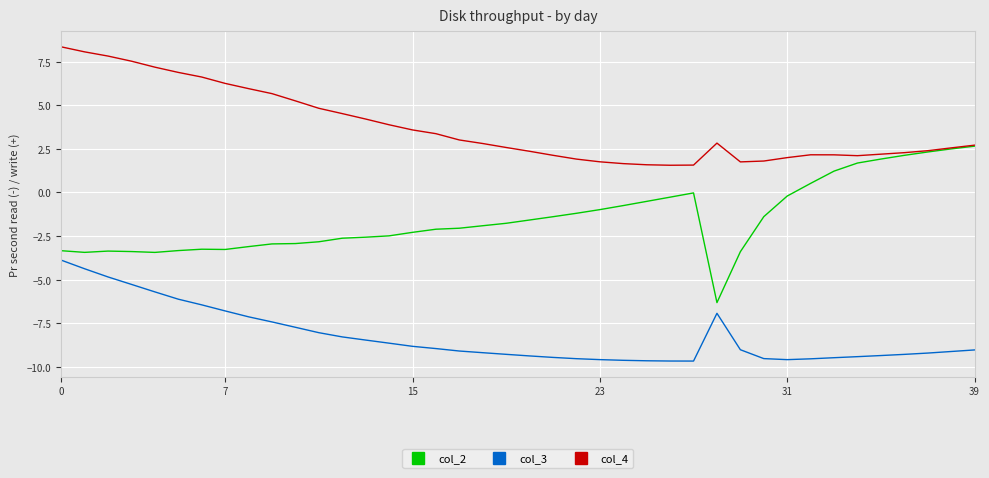

True or false: col_3 and col_2 cross at least once.

False